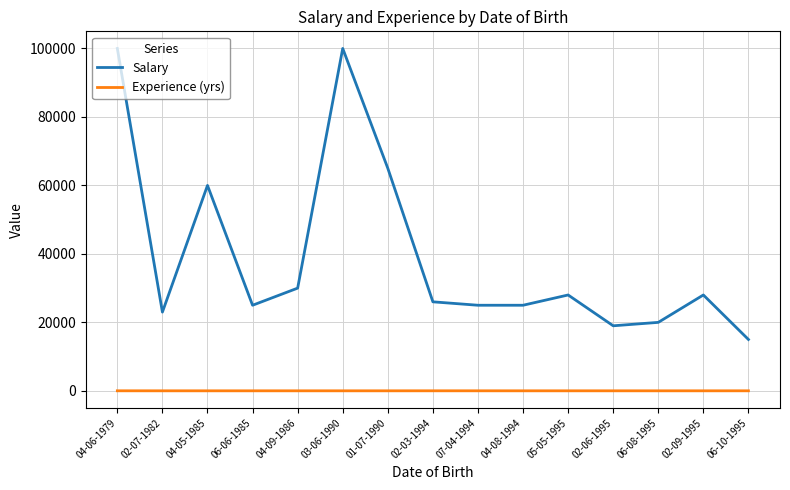

Rank the series at 07-04-1994 from lowest to highest value.

Experience (yrs), Salary